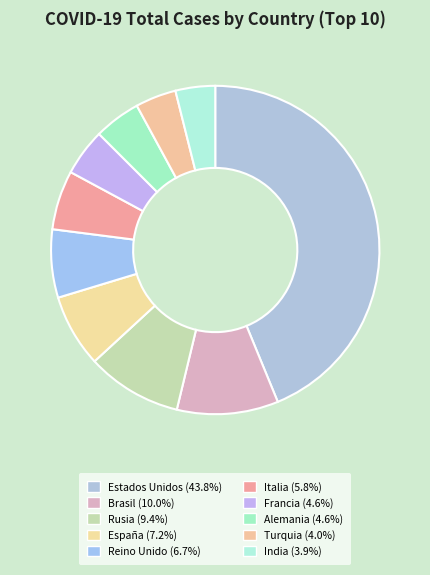

Does any single category account for the majority?

No